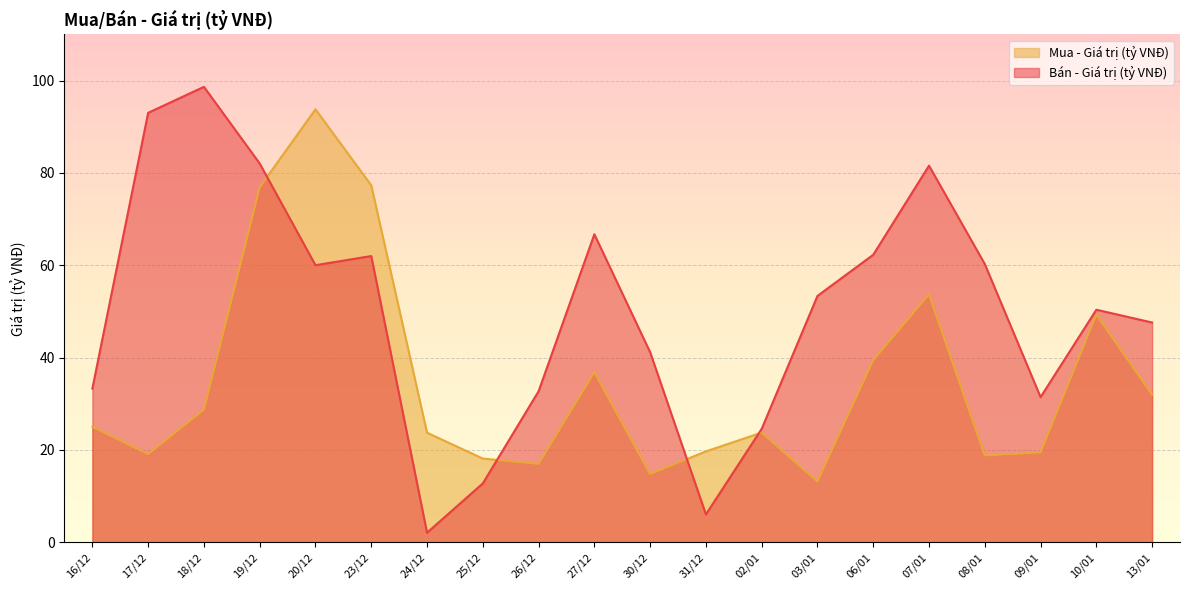

What is the difference between the maximum and minimum values in the Mua - Giá trị (tỷ VNĐ) series?

80.7